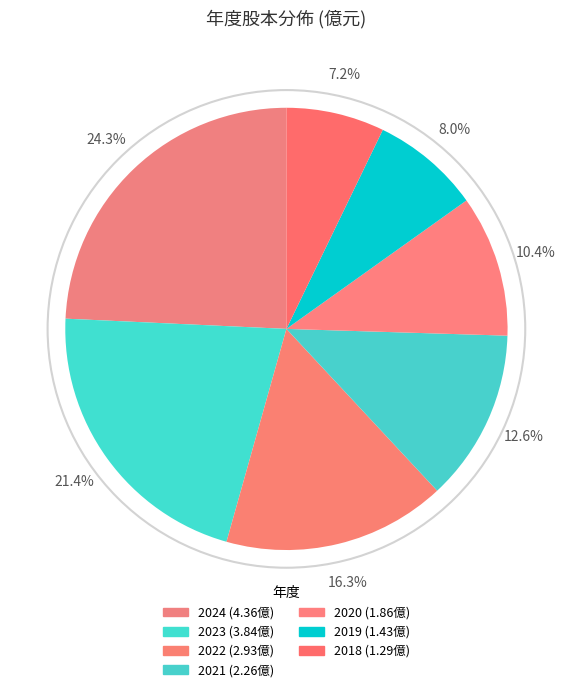

What is the change in value from 2023 to 2022?

-0.9